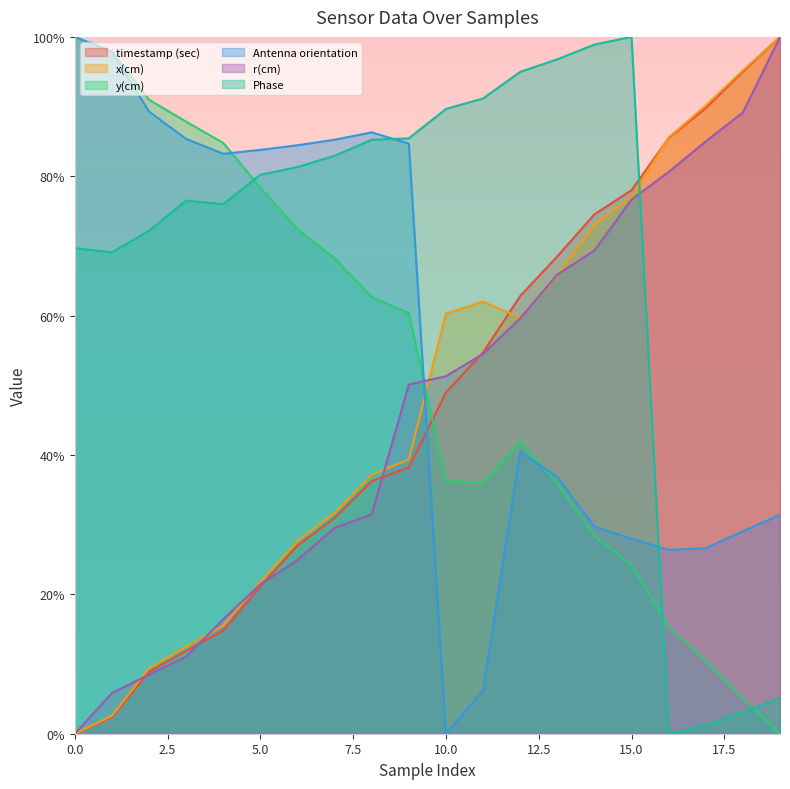

Where is Phase nearest to the value 0?

16